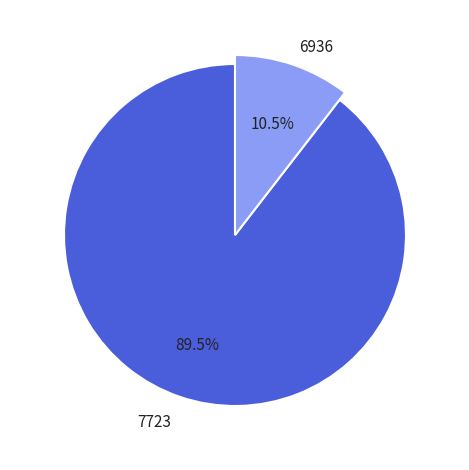

How many segments does this pie chart have?

2